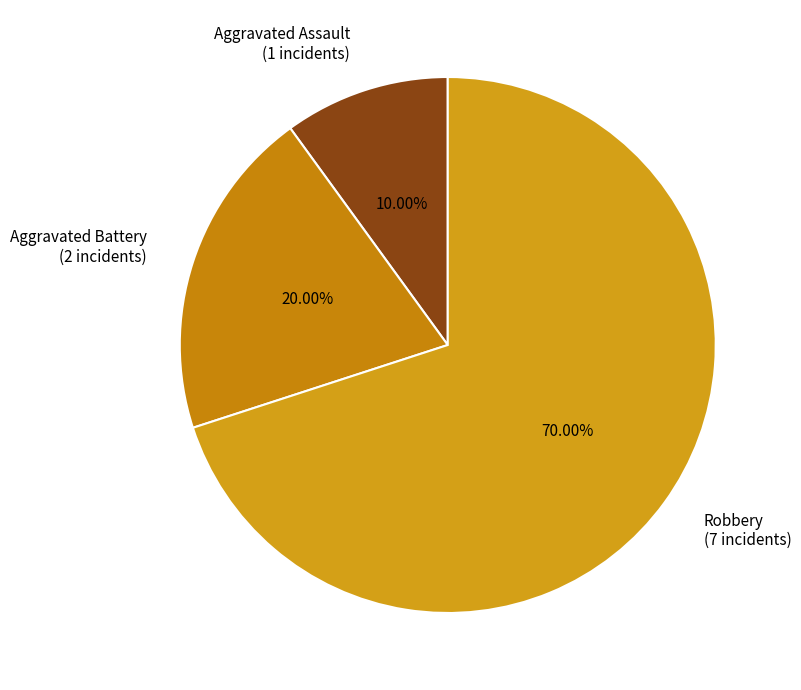

True or false: Aggravated Battery accounts for 20% of the total.

True